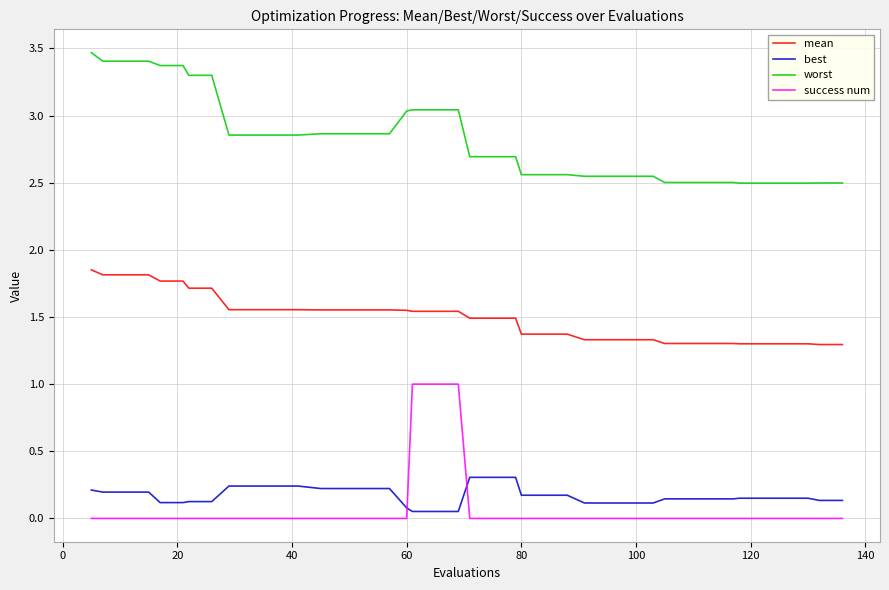

Rank the series by their maximum value, from lowest to highest.

best, success num, mean, worst